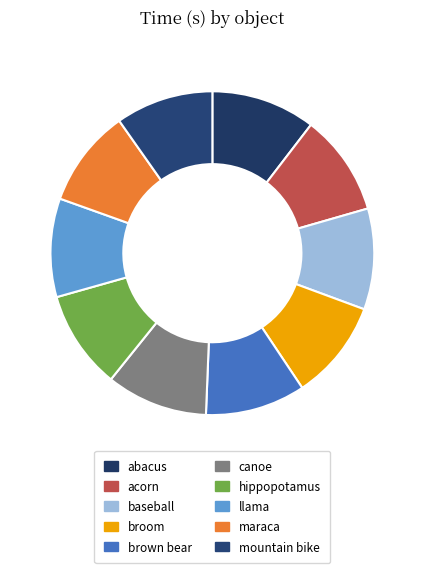

What is the ratio of the value at brown bear to the value at acorn?

1.0